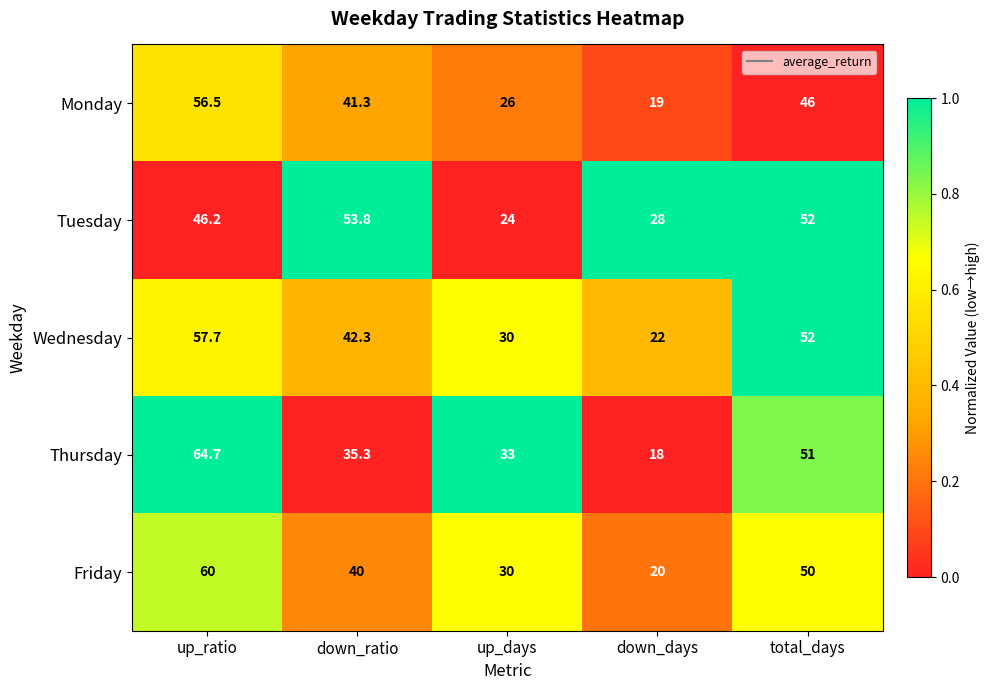

At which category is the sum across all series the highest?

up_ratio